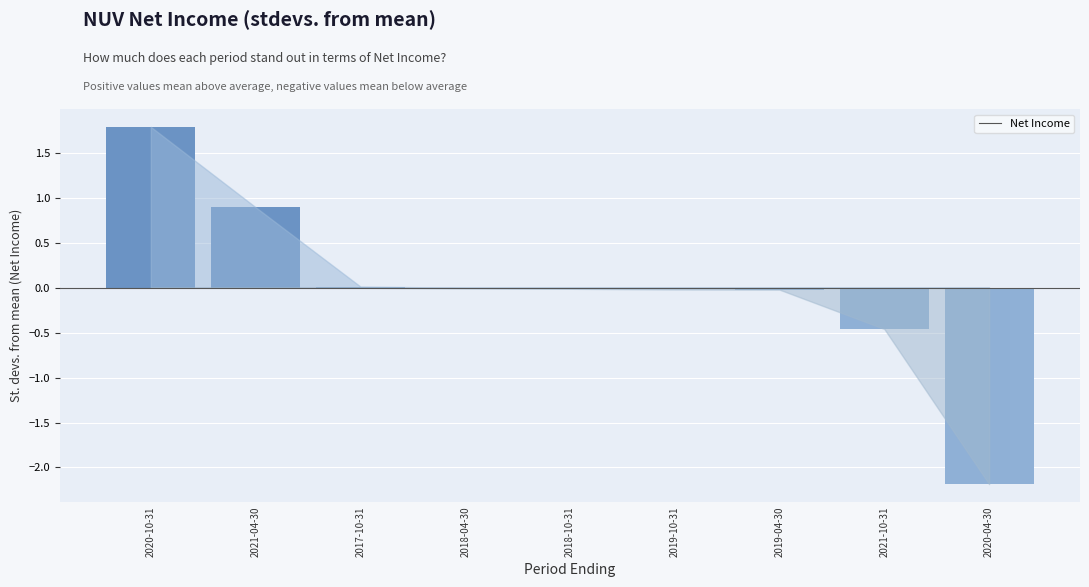

What is the change in value from 2020-10-31 to 2021-04-30?

-0.9